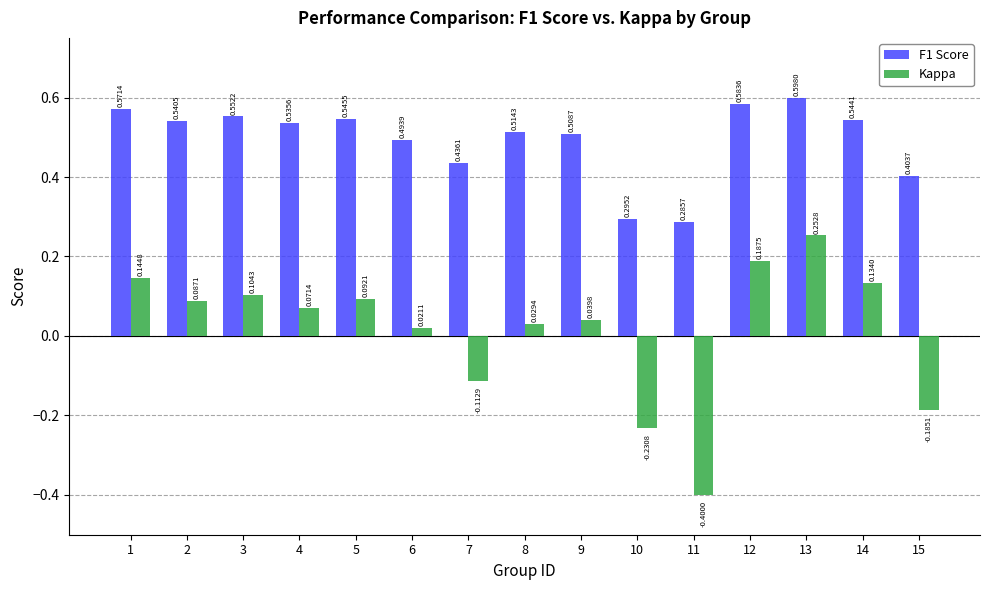

What is the sum of the F1 Score values at 12 and 9?

1.1